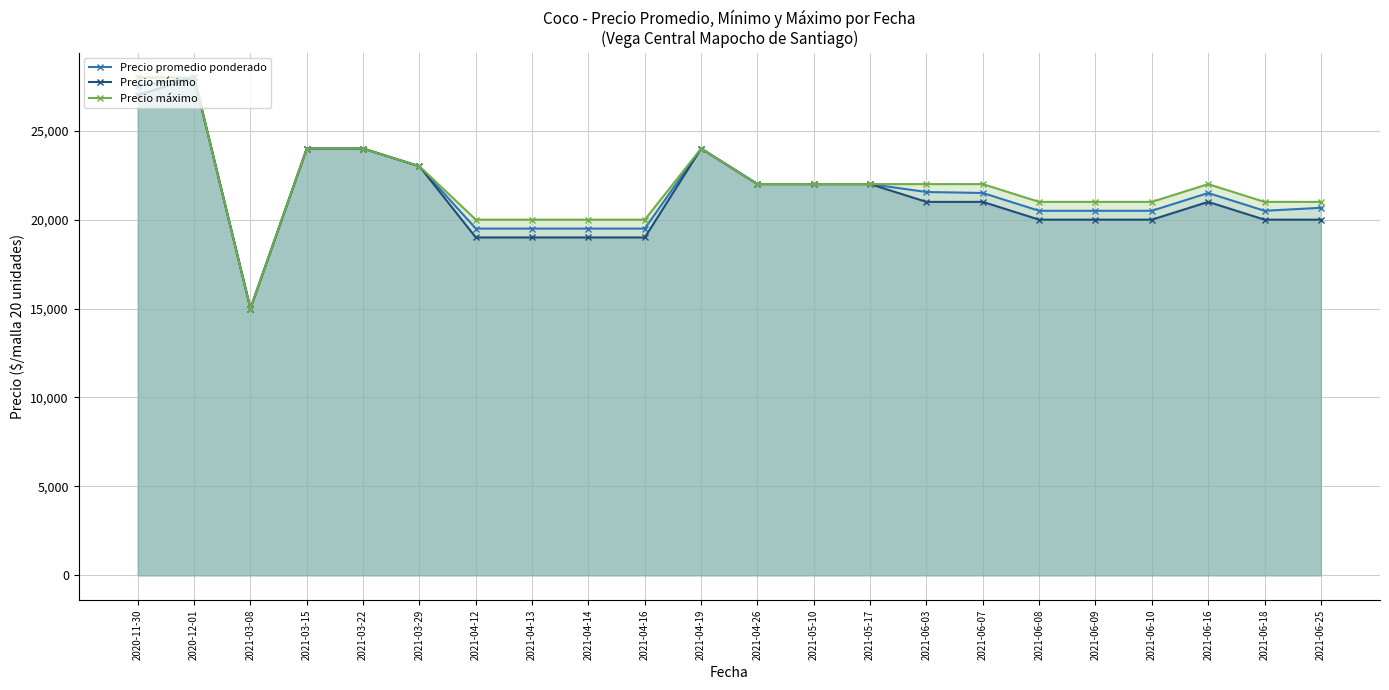

True or false: Precio promedio ponderado and Precio mínimo cross at least once.

False